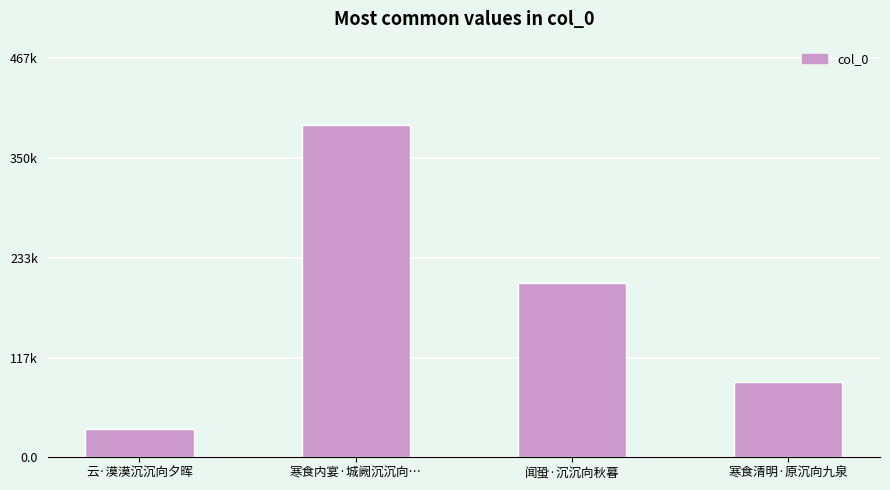

Rank the categories by value from lowest to highest.

云·漠漠沉沉向夕晖, 寒食清明·原沉向九泉, 闻蛩·沉沉向秋暮, 寒食内宴·城阙沉沉向…